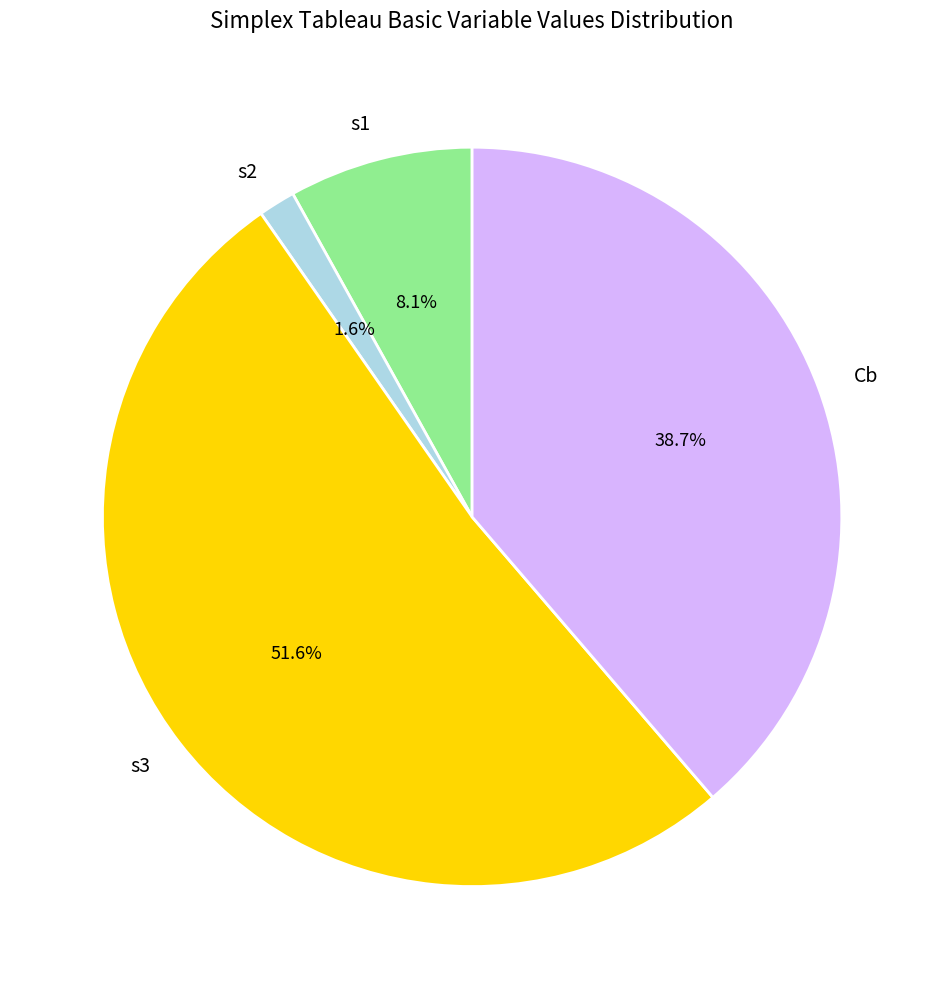

Between s3 and s2, which is larger?

s3